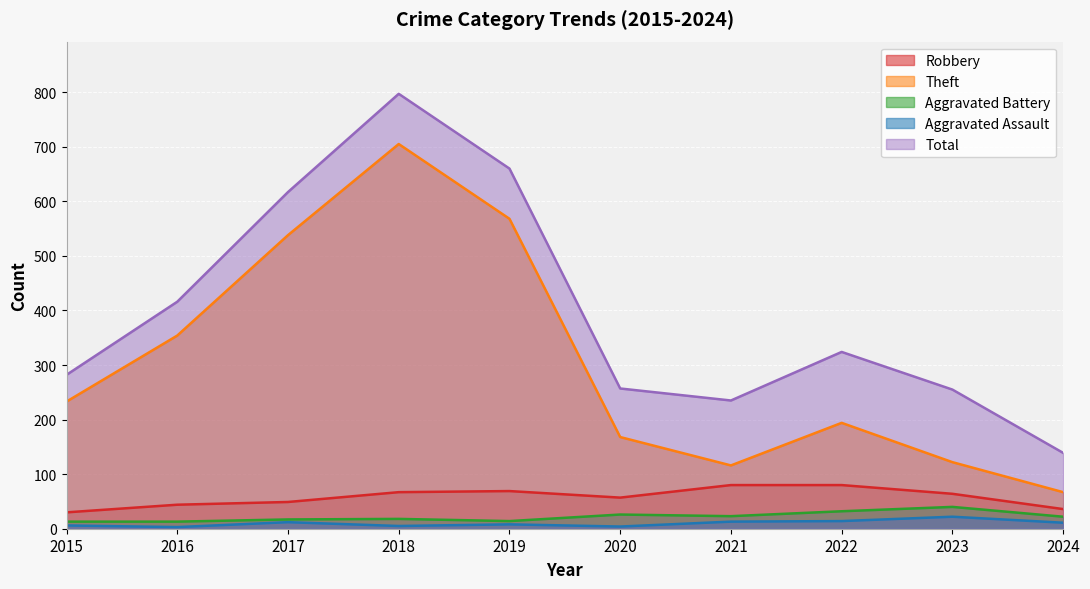

True or false: Aggravated Assault has a value of 7 at 2017.

False